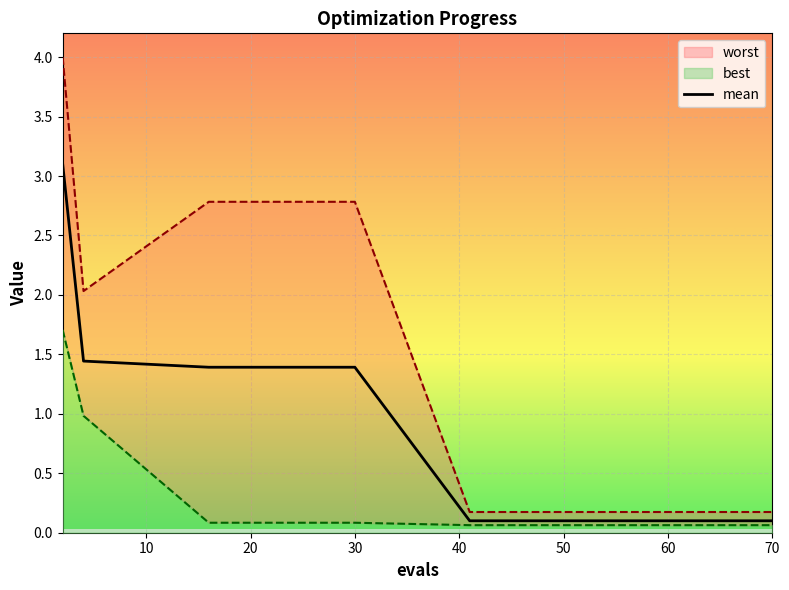

Is it true that mean equals 0.1 at 70?

True